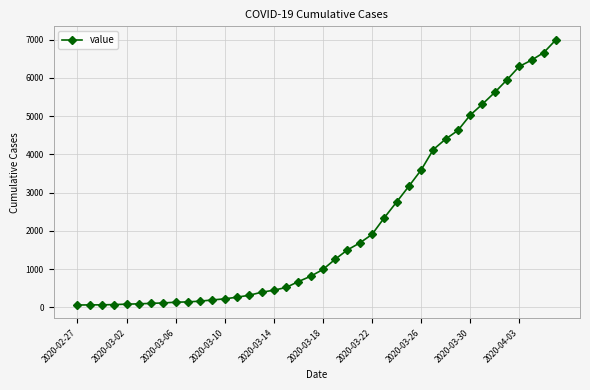

How many distinct data groups are displayed?

1